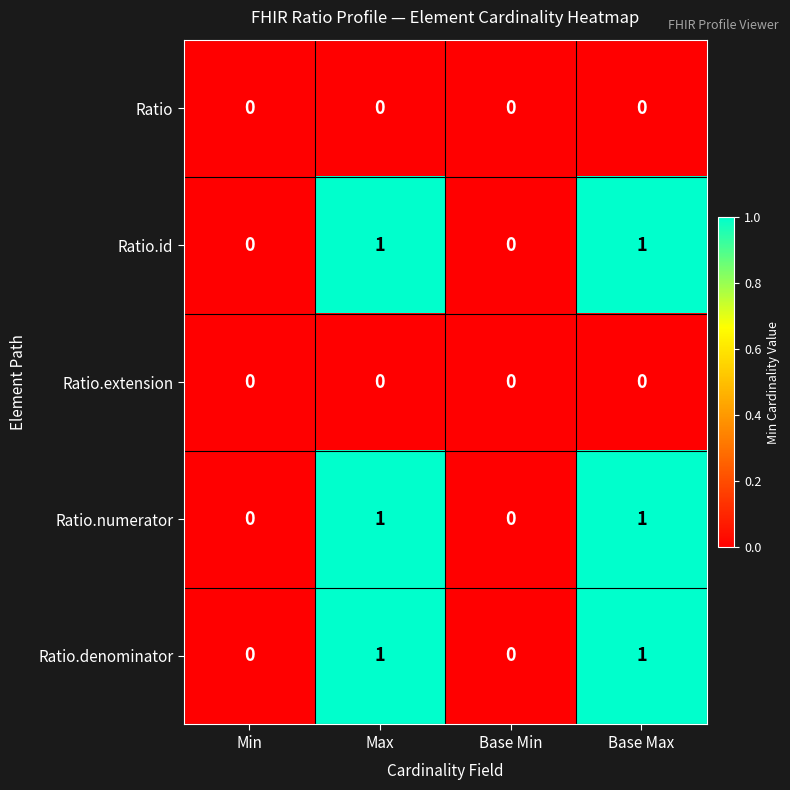

Is the value of Ratio.numerator at Min greater than the value of Ratio.id at Base Max?

No